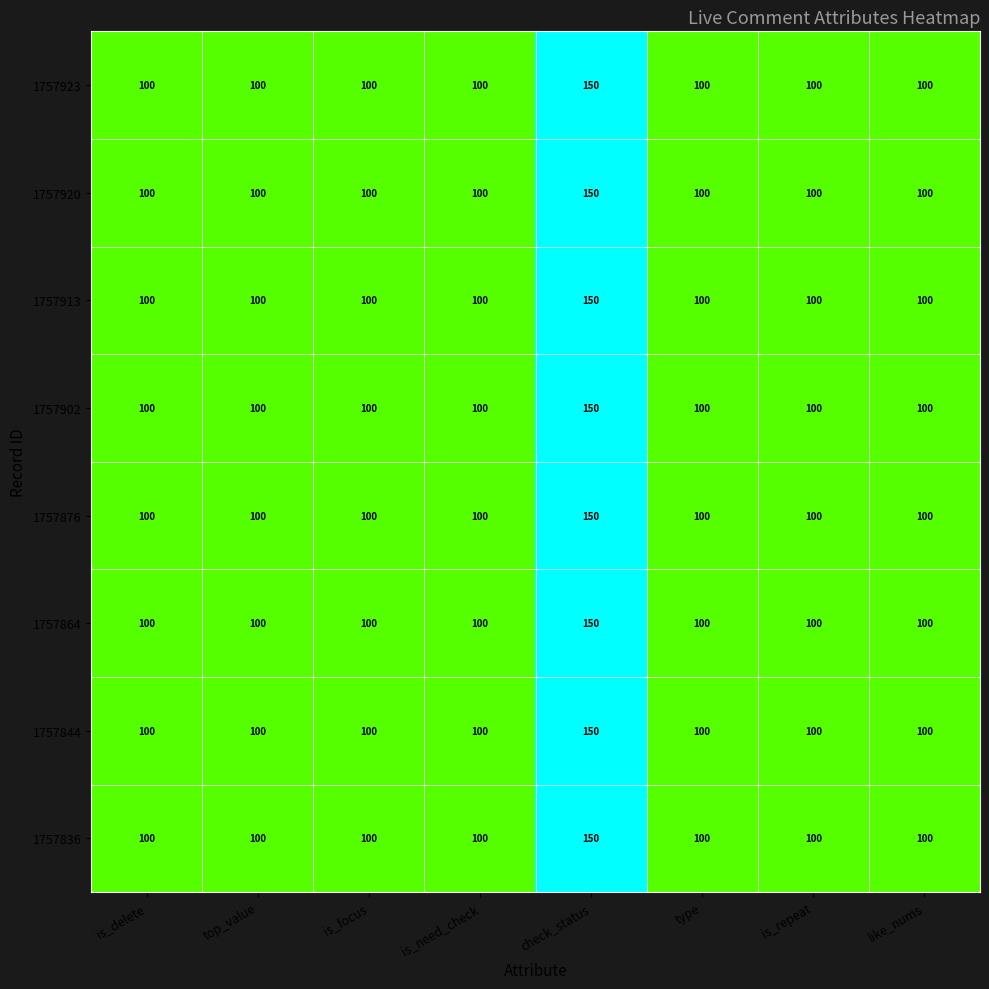

The 1757876 series shows 141 at is_need_check. True or false?

False